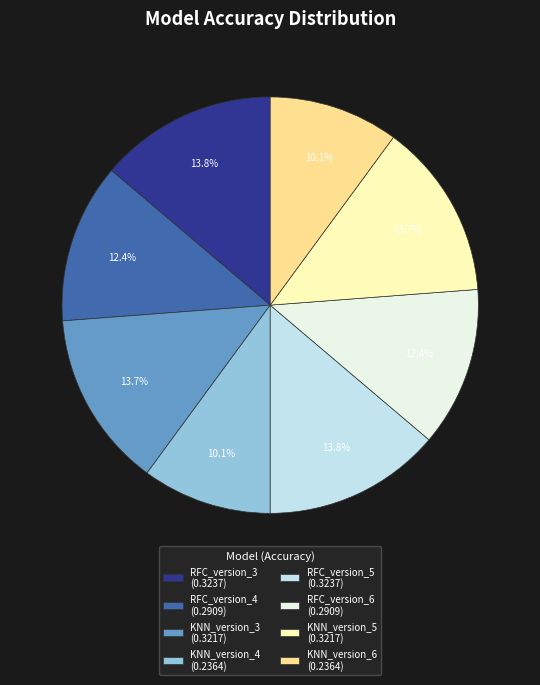

To the nearest percent, what is the combined percentage of KNN_version_3 and RFC_version_4?

26%